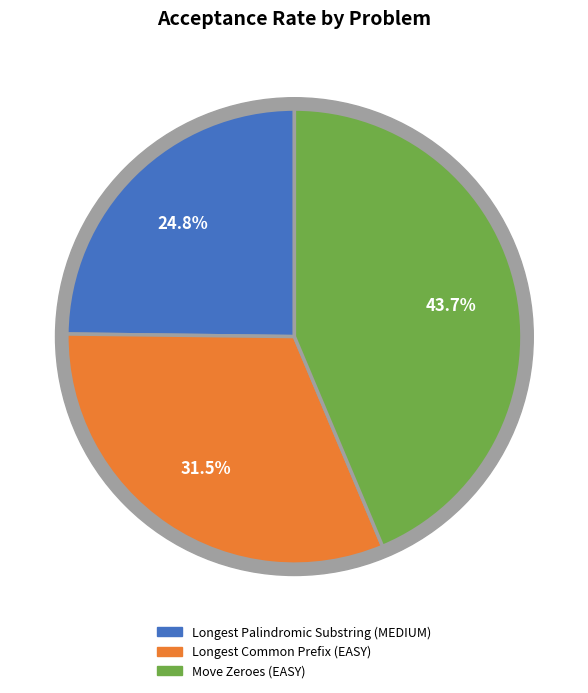

What percentage is the Longest Common Prefix (EASY) slice, to the nearest percent?

32%